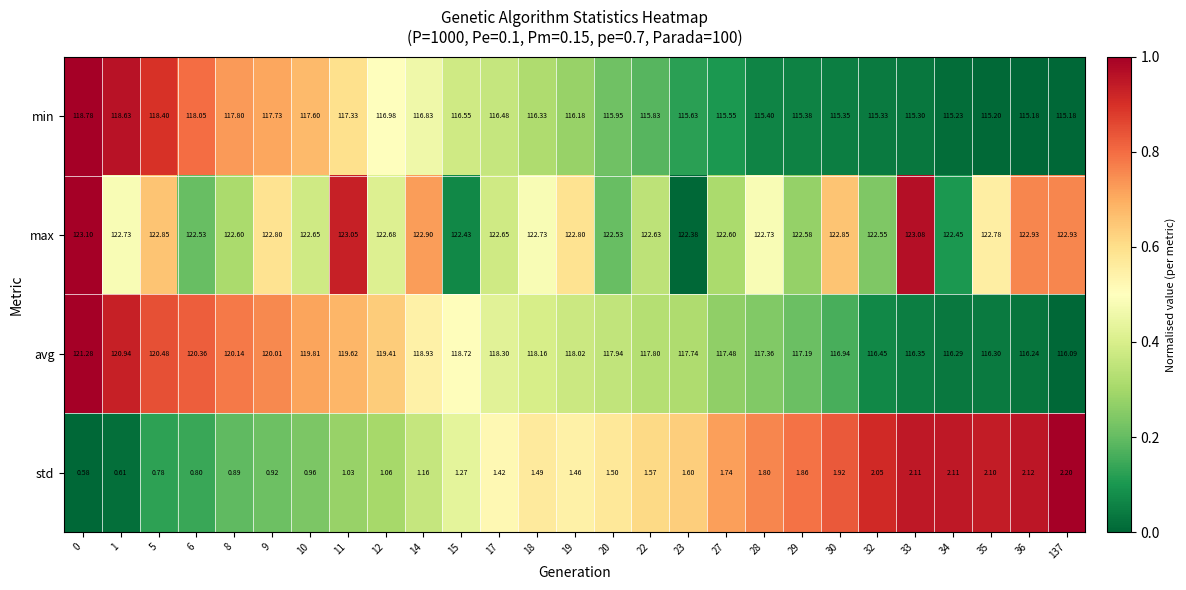

What is the difference between the highest and lowest values at 30?

120.9